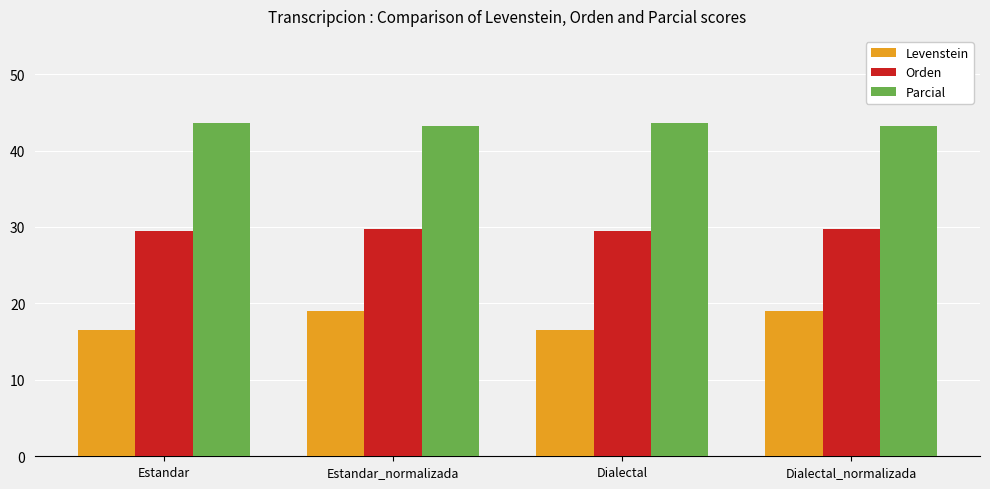

The value of Parcial at Estandar is 43.6. True or false?

True